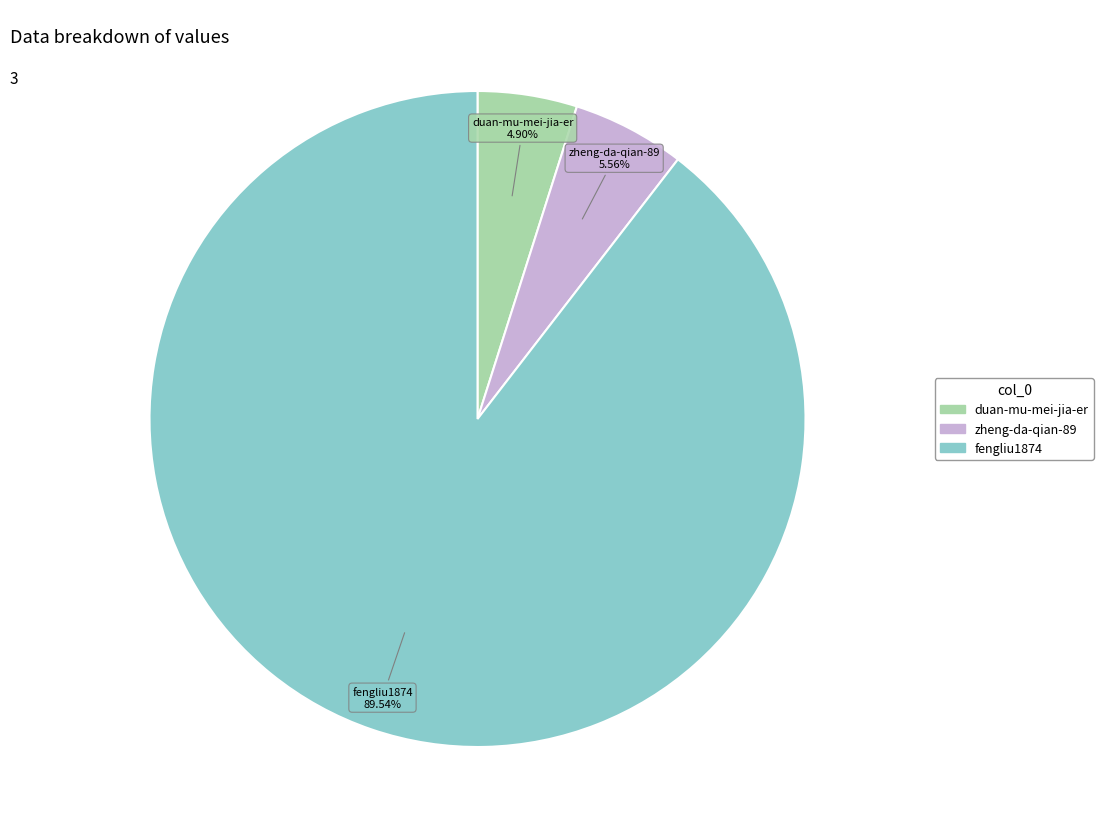

To the nearest percent, what percentage of the pie is duan-mu-mei-jia-er?

5%